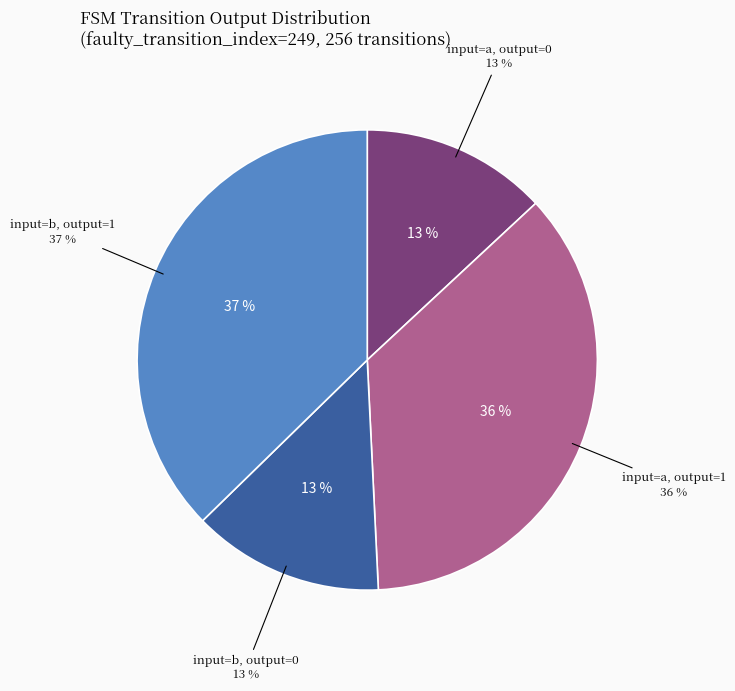

To the nearest percent, what is the combined percentage of output_symbol=1, input=b and output_symbol=1, input=a?

73%